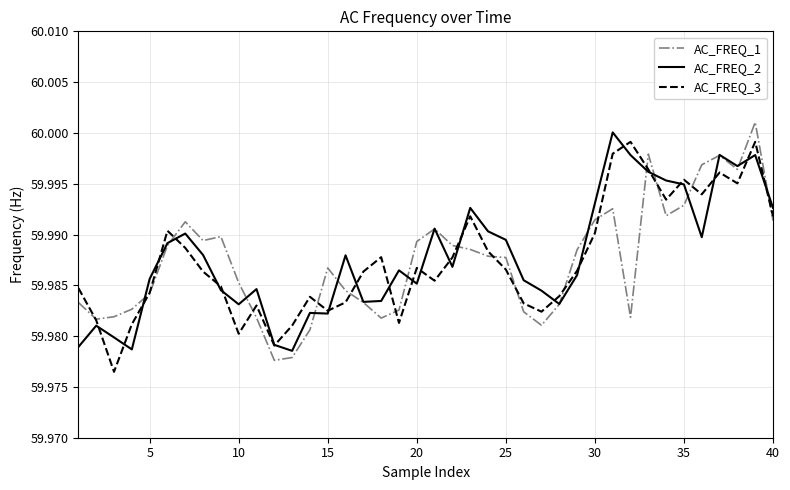

How many lines are shown in the chart?

3